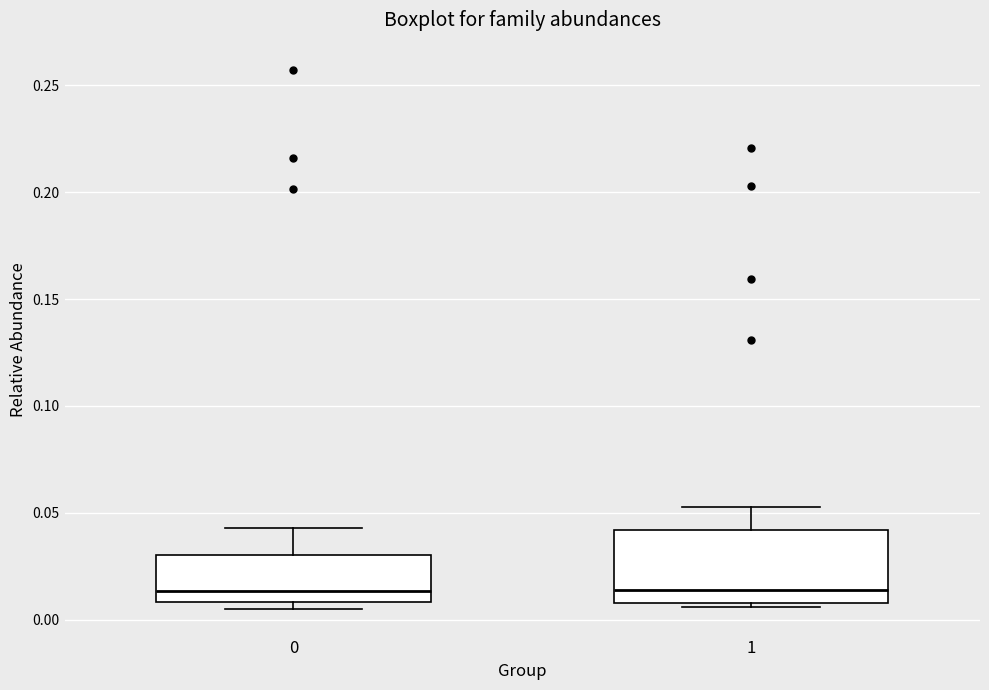

Where is the upper edge of the box at x = 0 on the y-axis? The values are not printed on the chart, so give them approximately, as read against the axis.

0.030